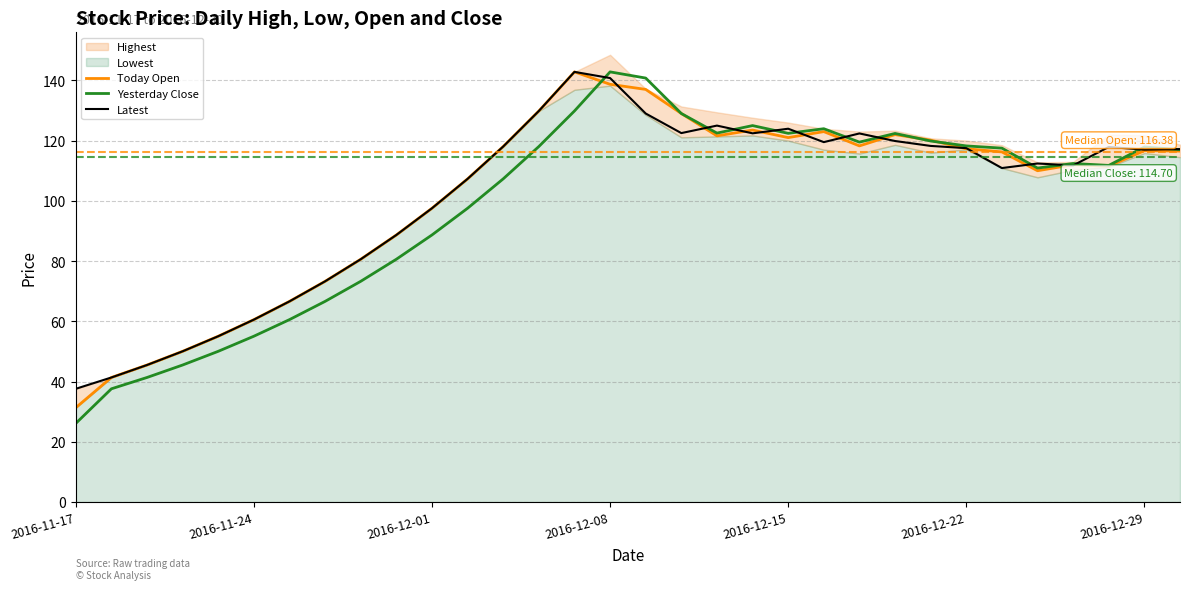

In Today Open, how many points are higher than both neighbors (excluding endpoints)?

6